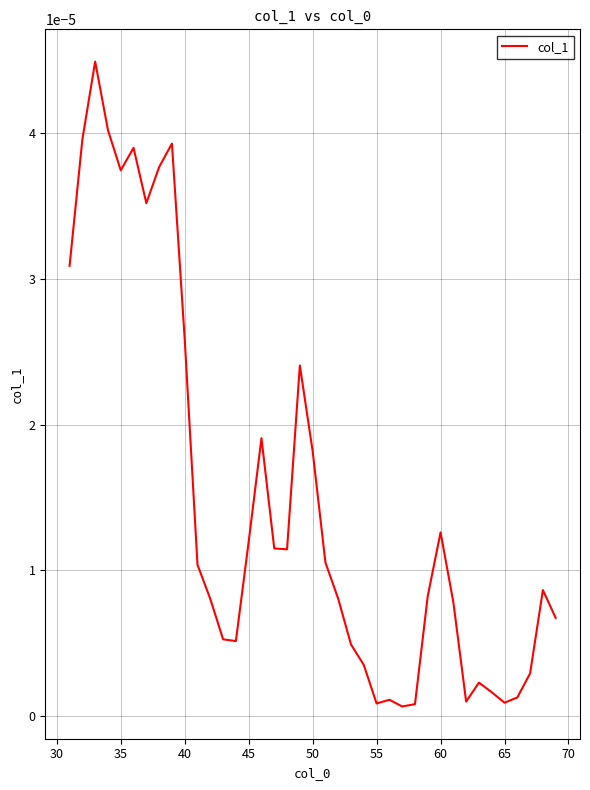

Where is the first local minimum?

35